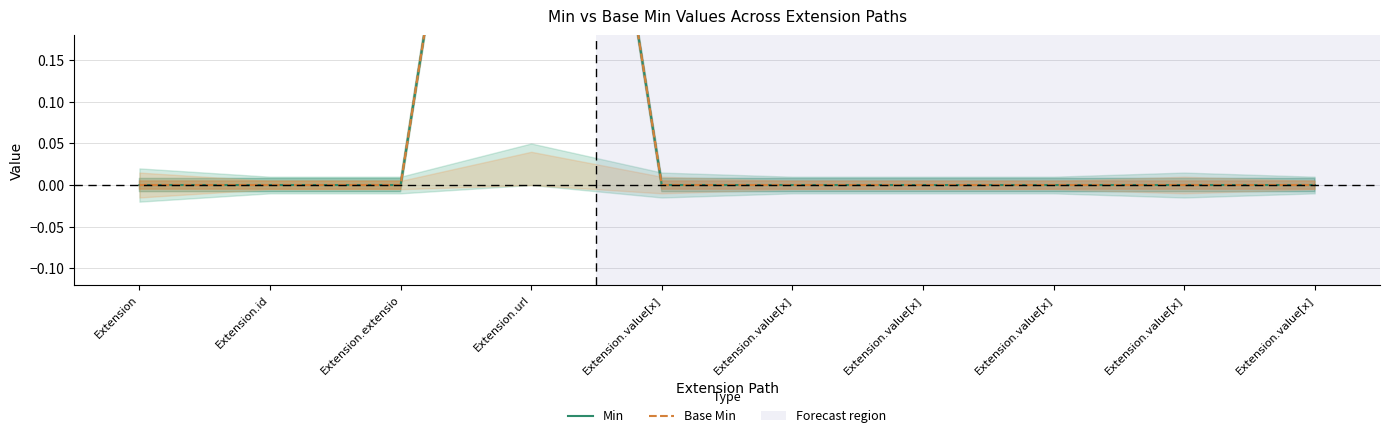

Count the number of categories in the chart.

10